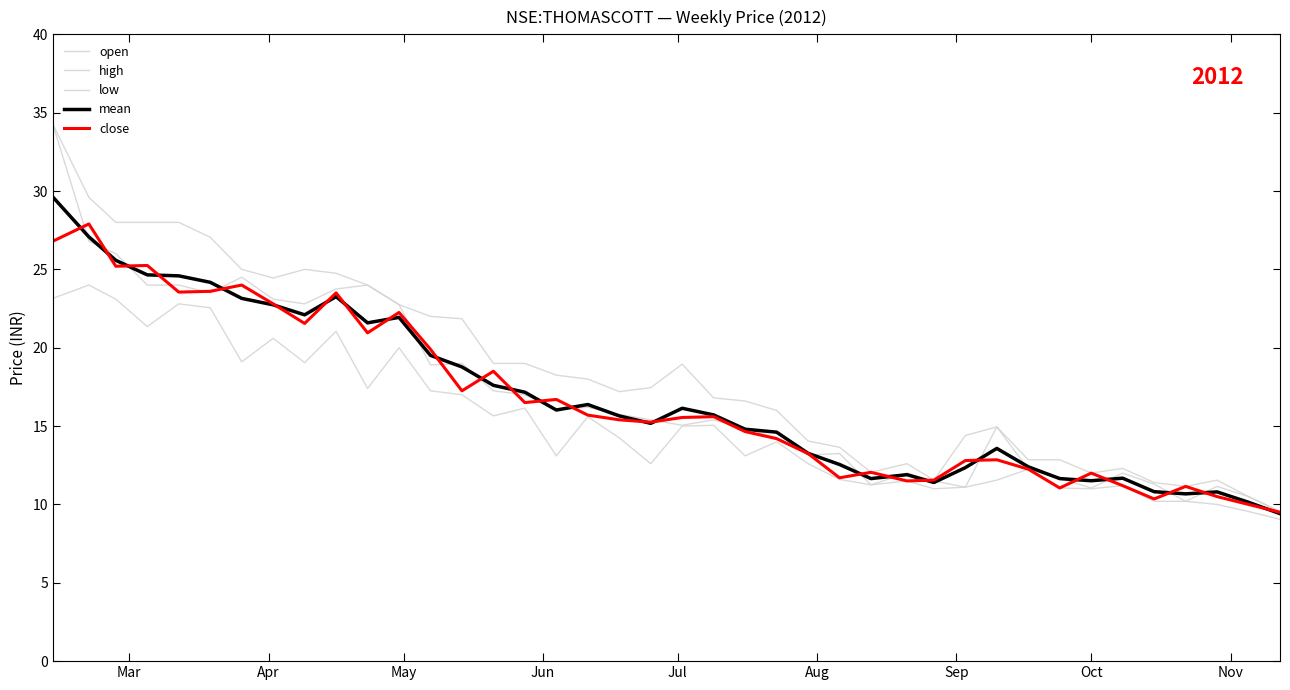

Does the chart display data point markers on the line(s)?

No